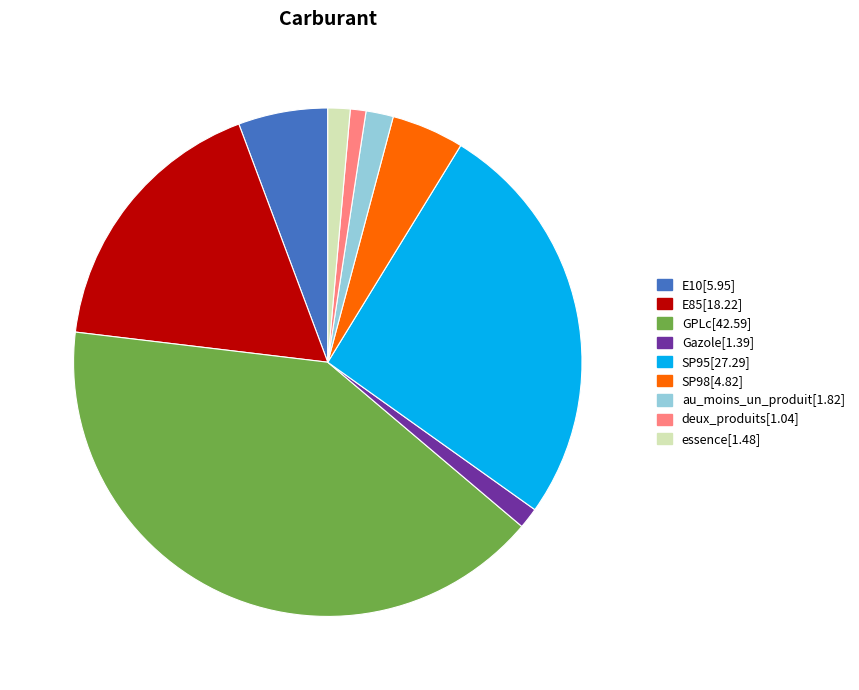

The SP95 slice represents 26% of the pie. True or false?

True